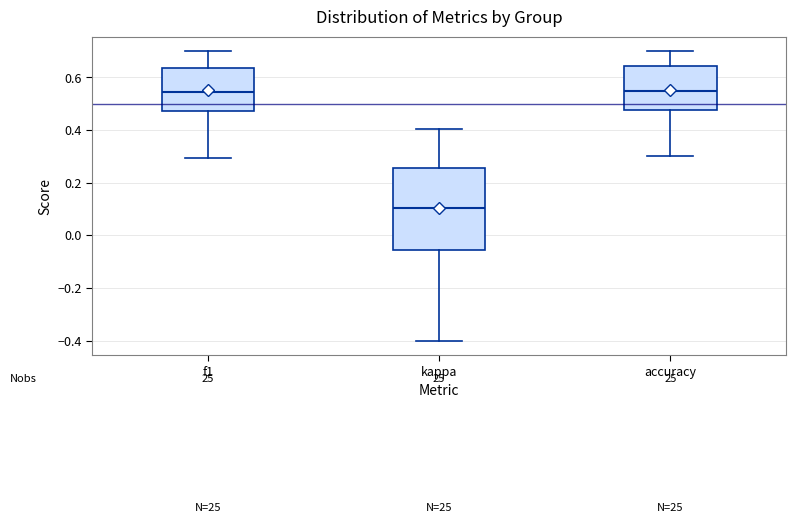

Reading left to right, read every box against the y-axis: the position of its median line, the range the box covers, and the ends of its whiskers. The values are not printed on the chart, so give them approximately, as read against the axis.

f1: median 0.54, box 0.48 to 0.64, whiskers 0.30 to 0.70
kappa: median 0.10, box -0.06 to 0.26, whiskers -0.40 to 0.40
accuracy: median 0.56, box 0.48 to 0.64, whiskers 0.30 to 0.70